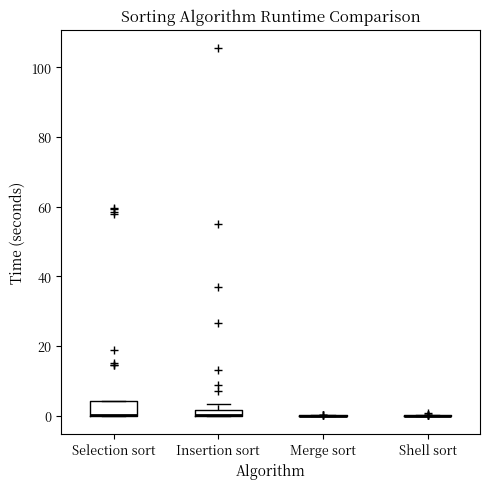

Which box is the tallest, from its lower edge to its upper edge?

Selection sort